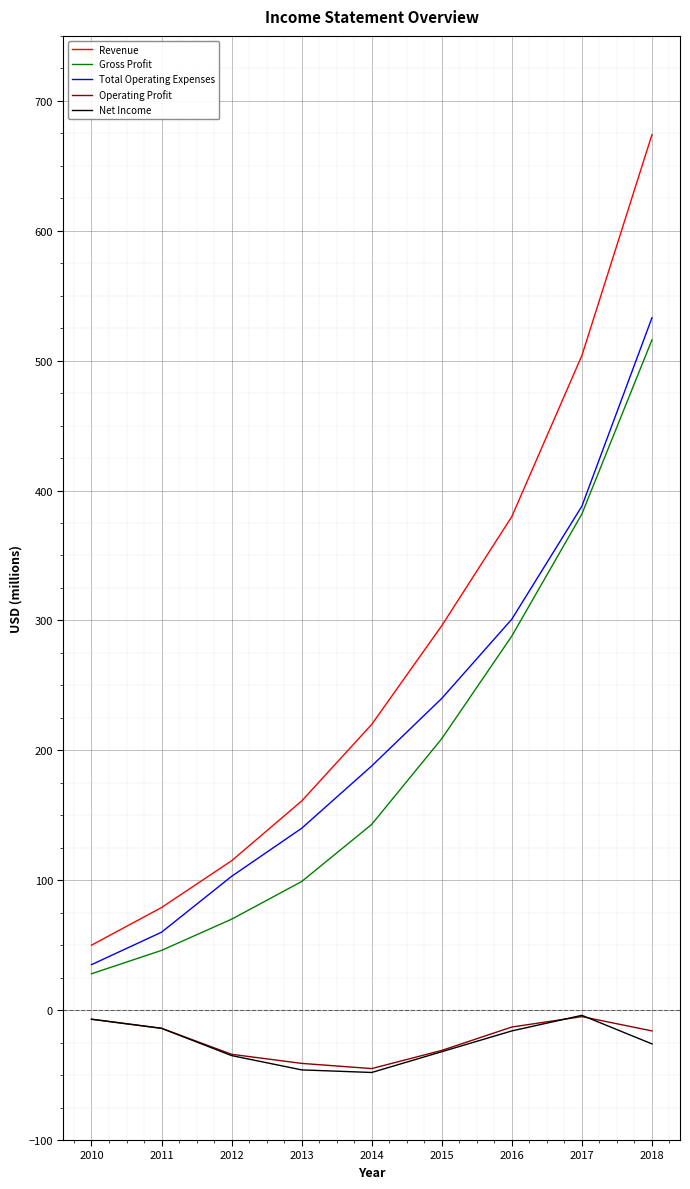

What is the difference between the Revenue values at 2018 and 2014?

454